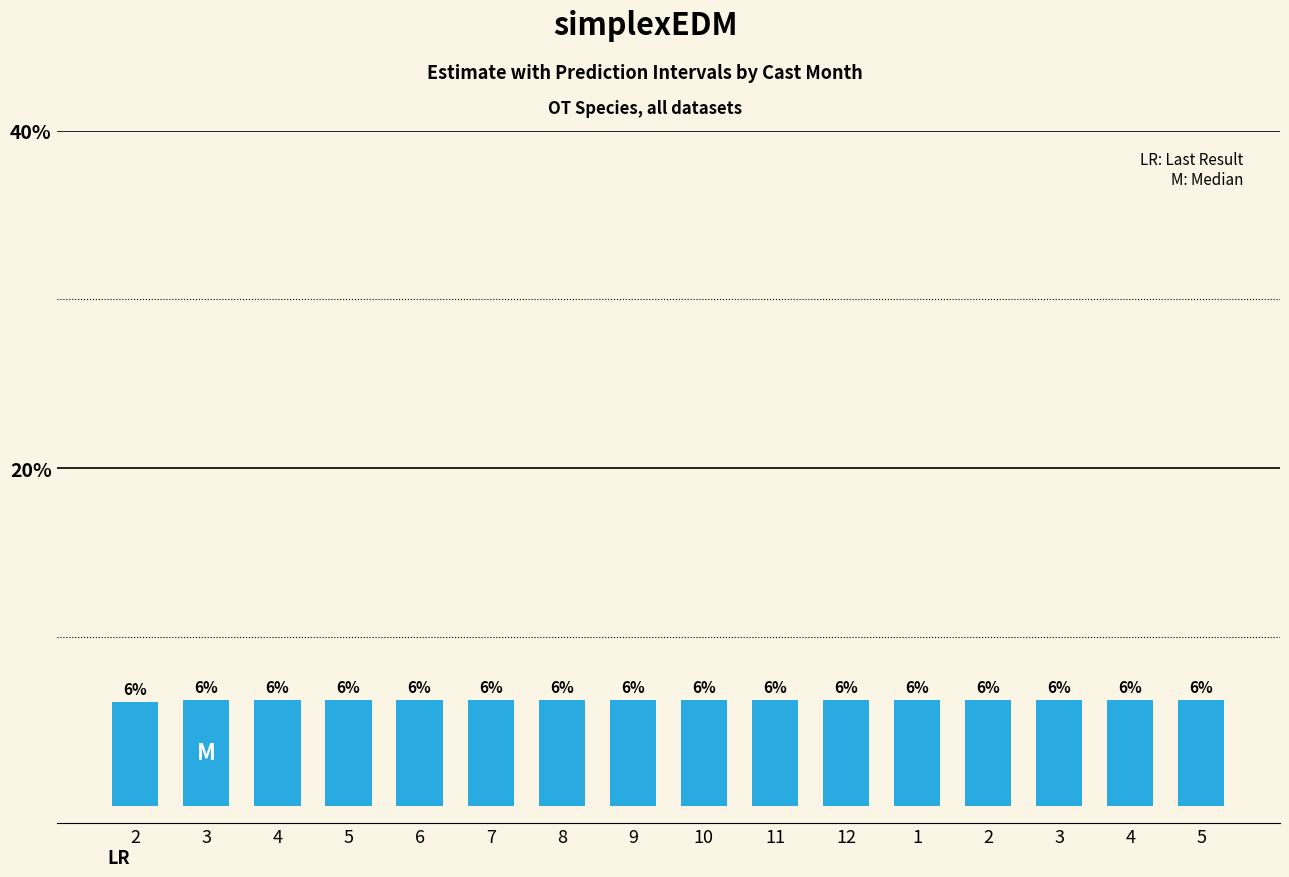

What is the sum of the values at 3 and 12?

12.5